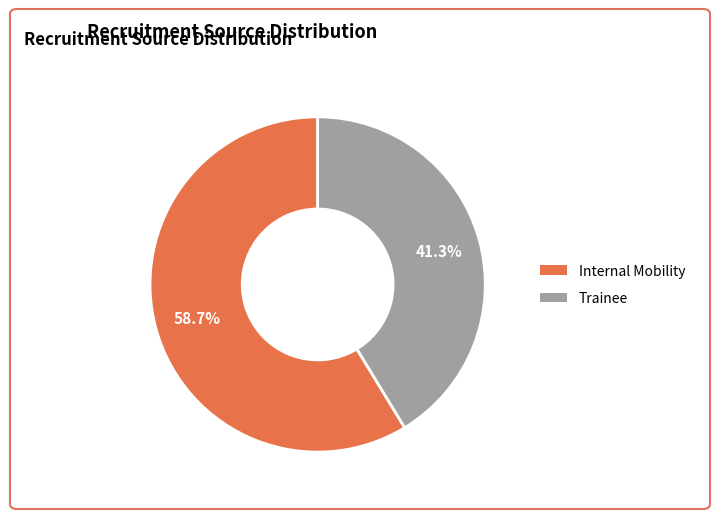

Does any single category account for the majority?

Yes